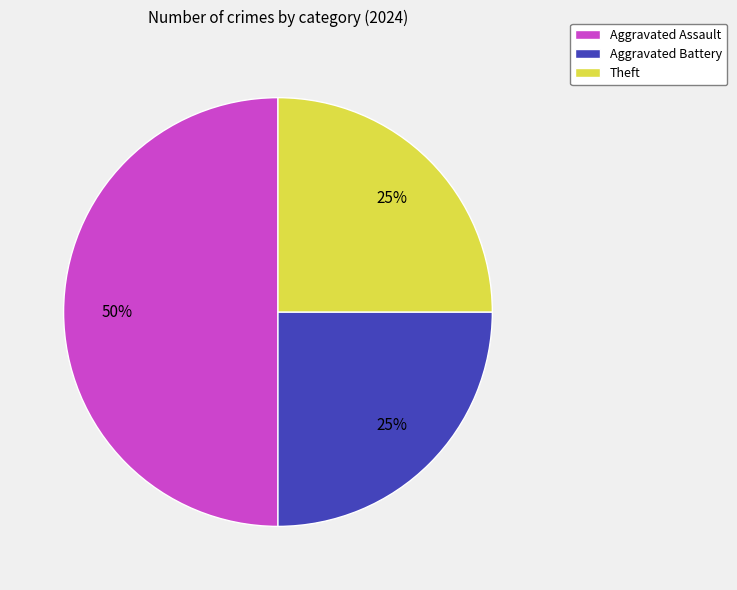

Is Aggravated Battery the majority of the pie?

No